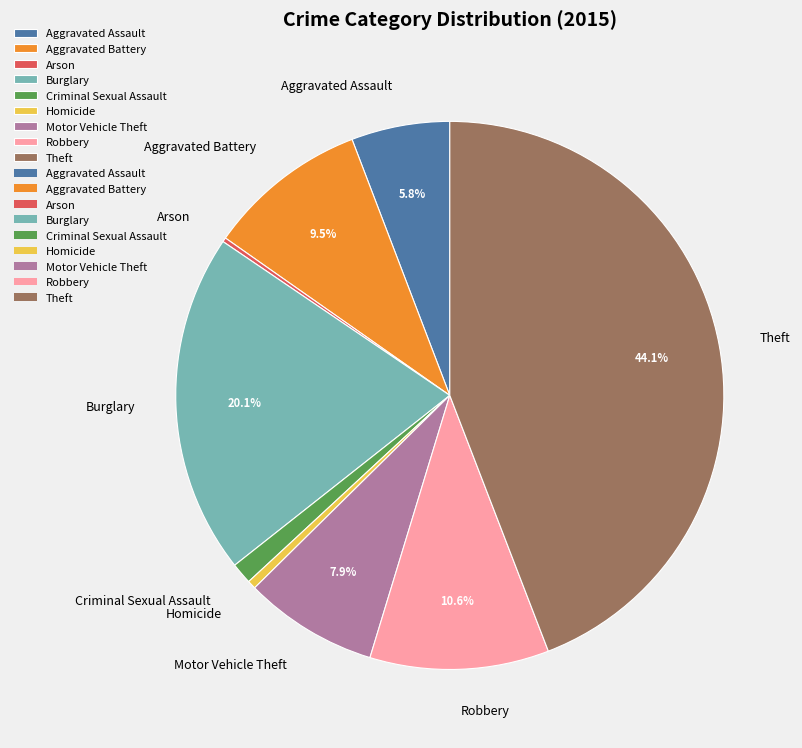

Is there a majority slice in this chart?

No